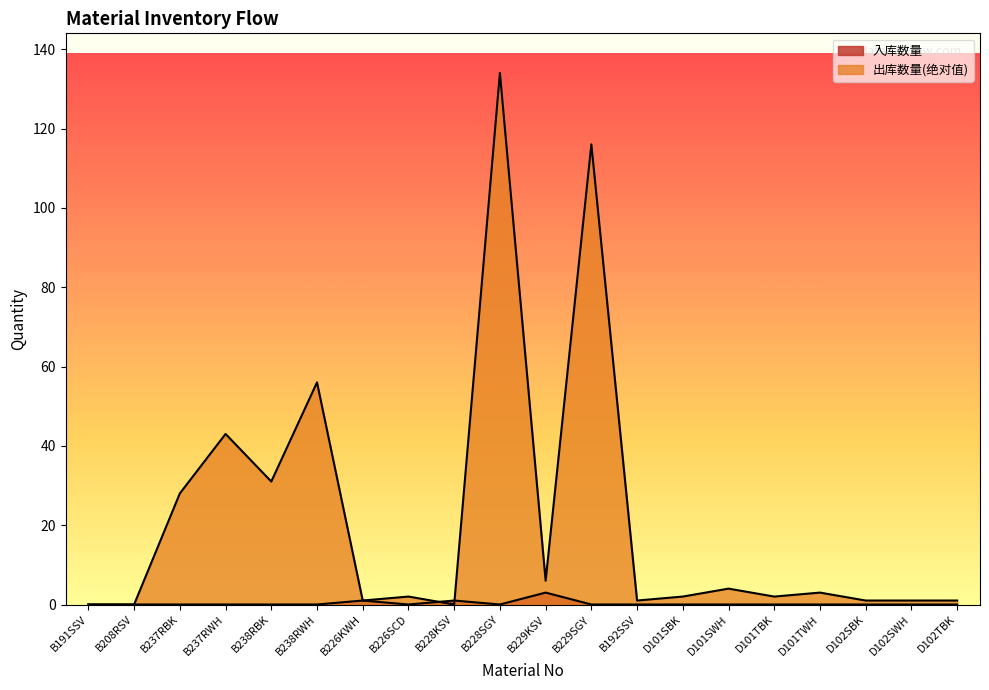

At how many categories does at least one series exceed 108?

2